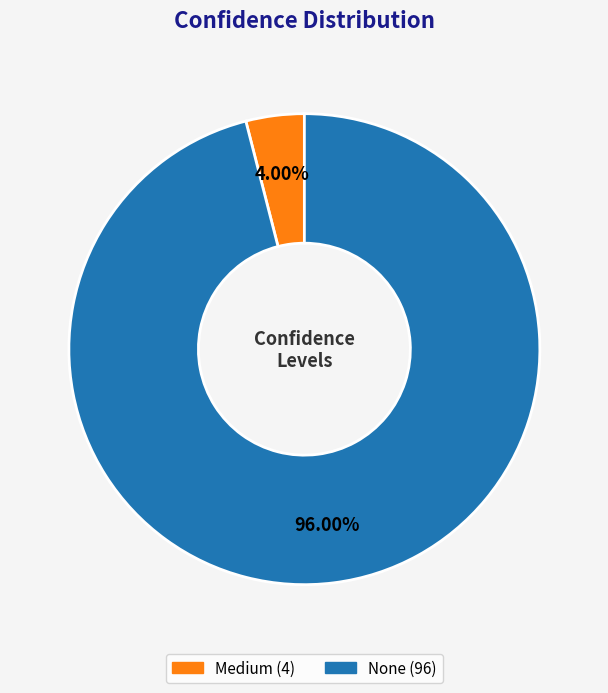

Rank the categories by value from highest to lowest.

None, Medium